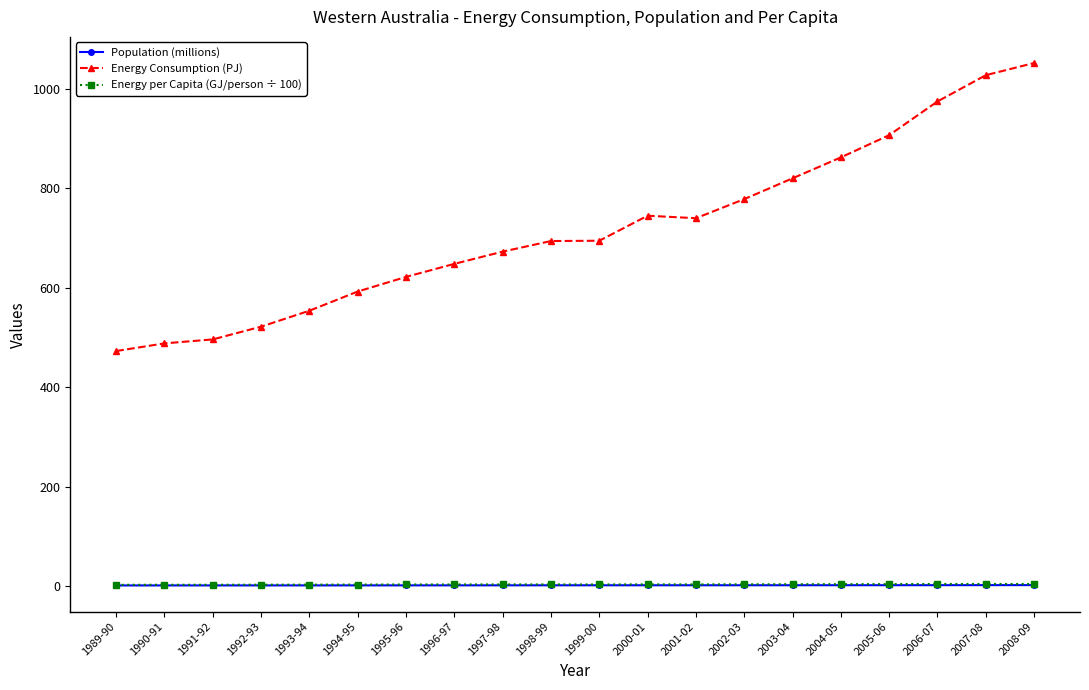

What is the maximum value shown in the chart?

1052.2